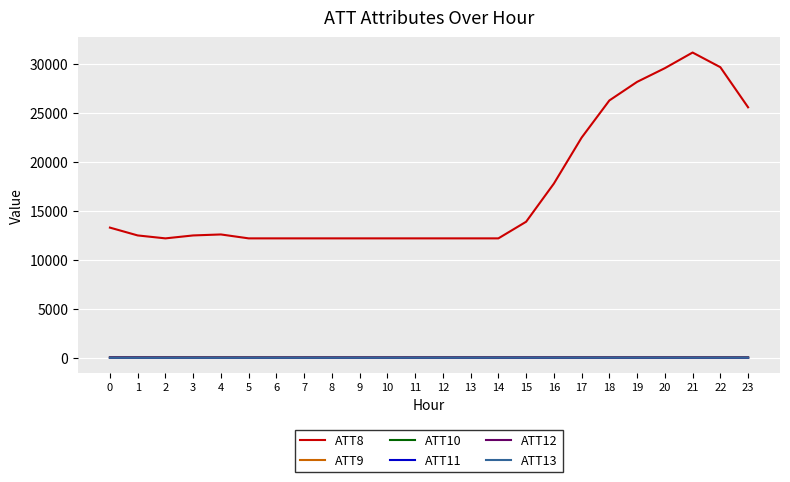

Which series has the widest spread of values?

ATT8